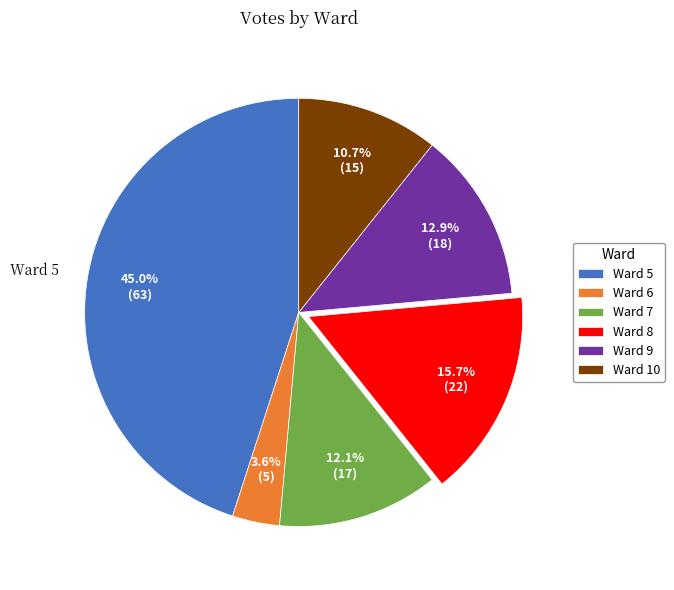

Rank the categories by value from highest to lowest.

Ward 5, Ward 8, Ward 9, Ward 7, Ward 10, Ward 6